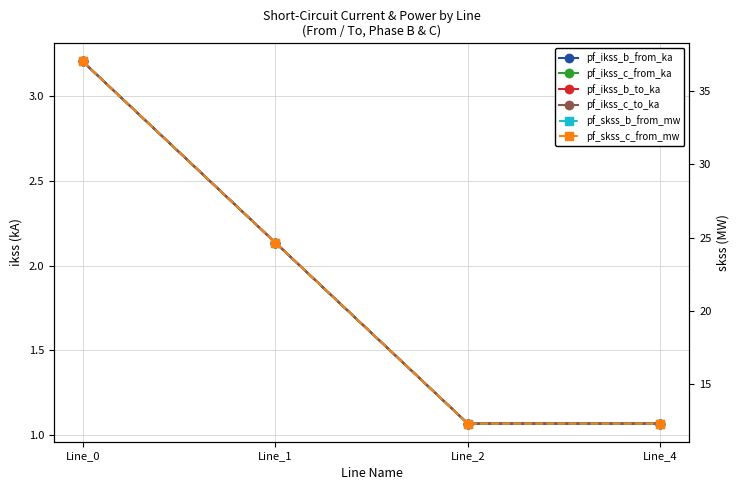

How many interior local valleys does the pf_skss_b_from_mw series have?

1